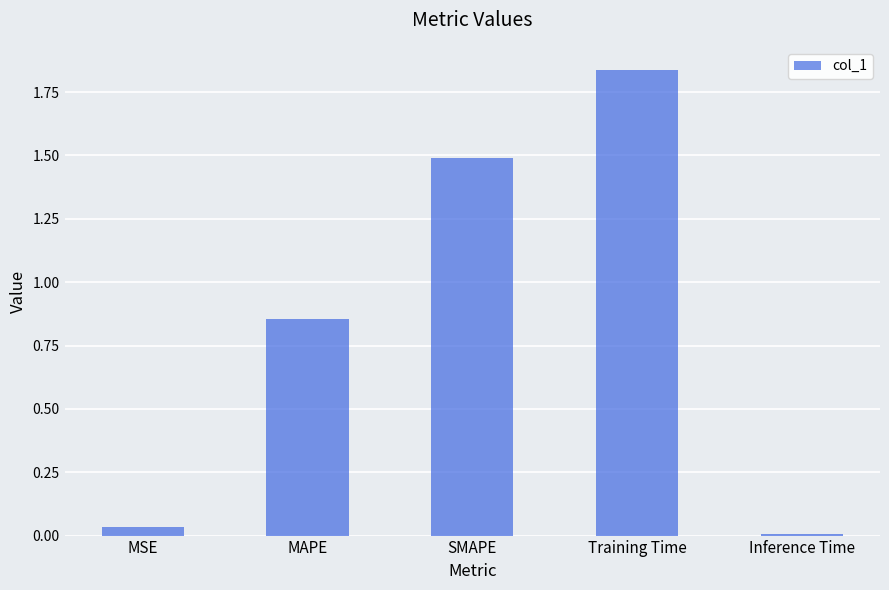

List the labels in order of value, largest first.

Training Time, SMAPE, MAPE, MSE, Inference Time